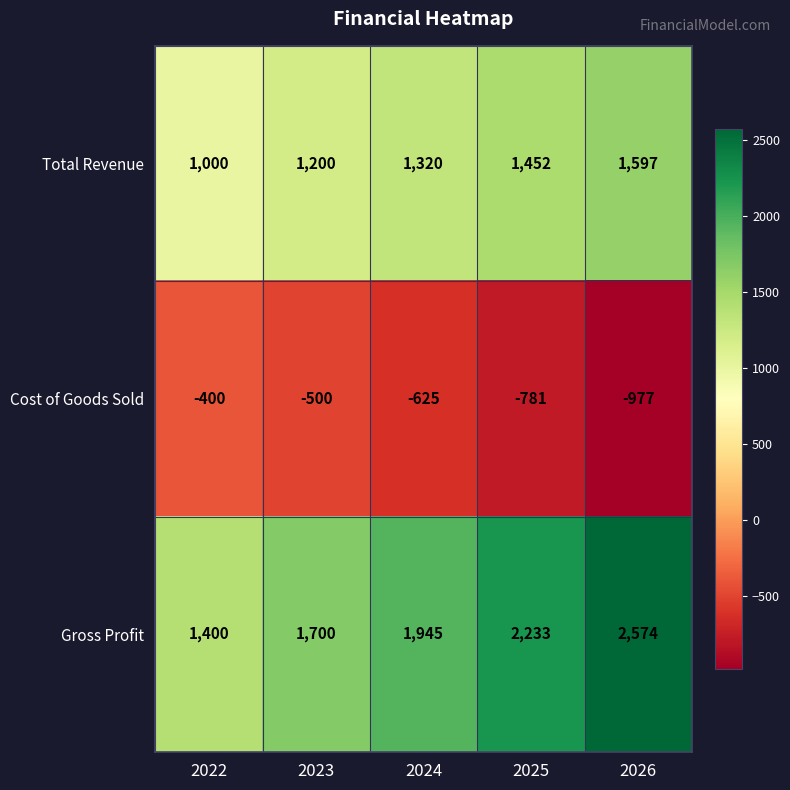

Which label corresponds to the largest value in the chart?

2026